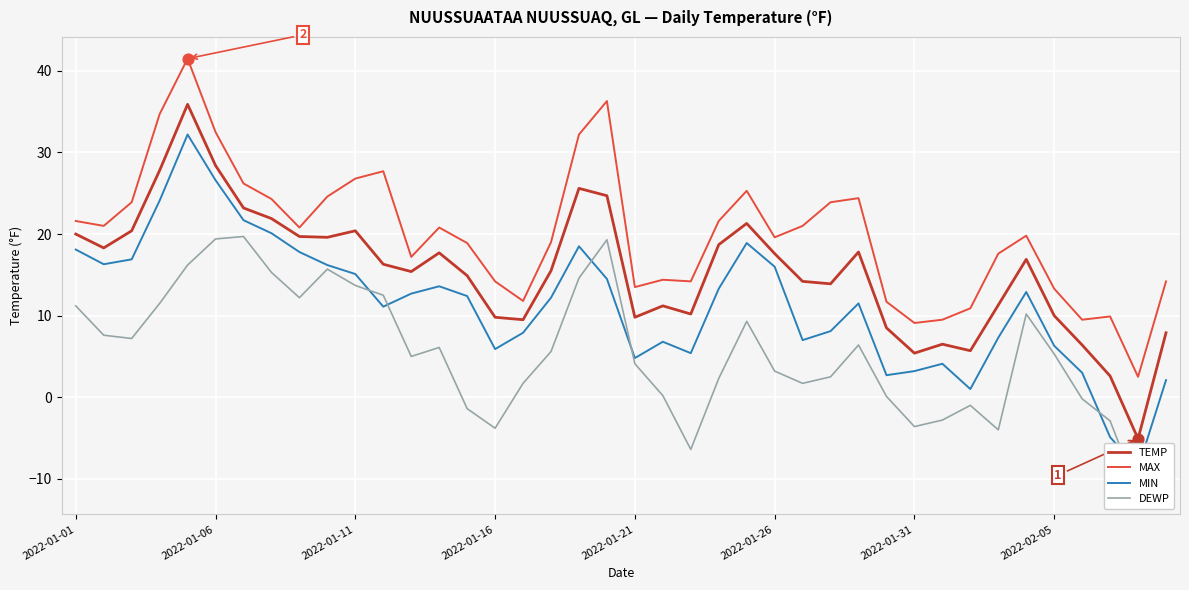

At how many categories does at least one series exceed 28?

5